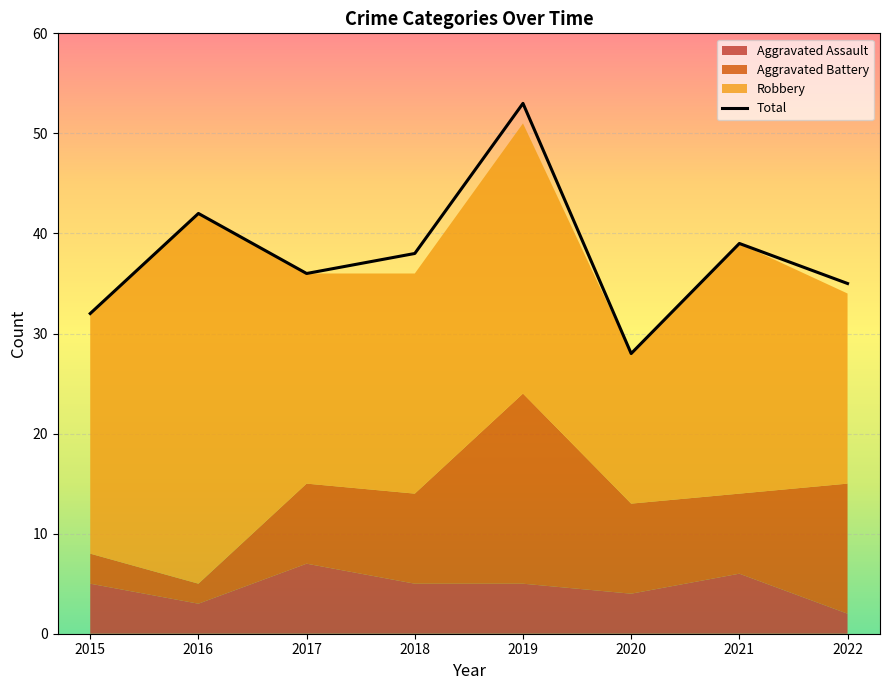

At which label does Total reach its minimum?

2020